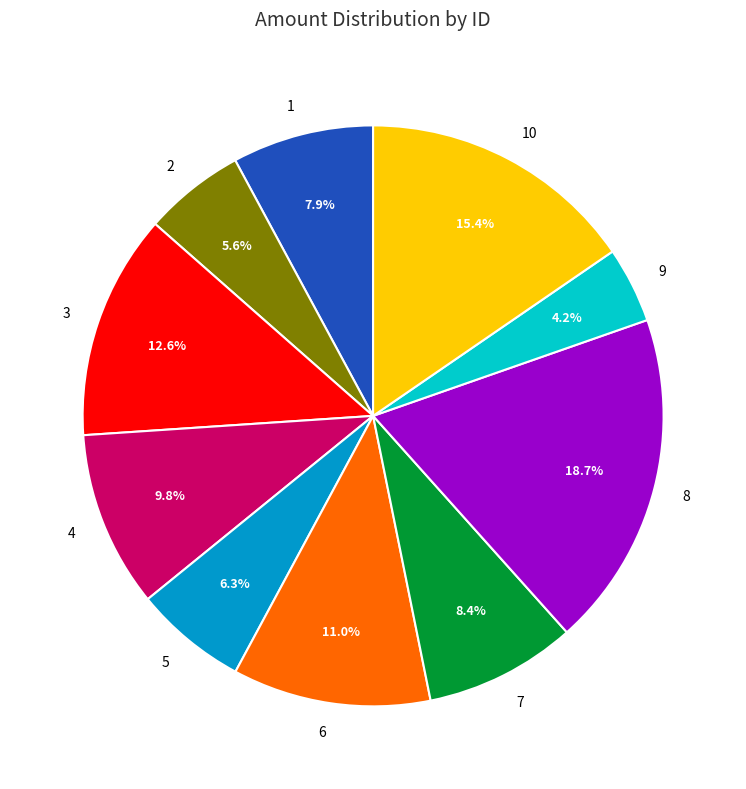

To the nearest percent, what portion does 4 represent?

10%